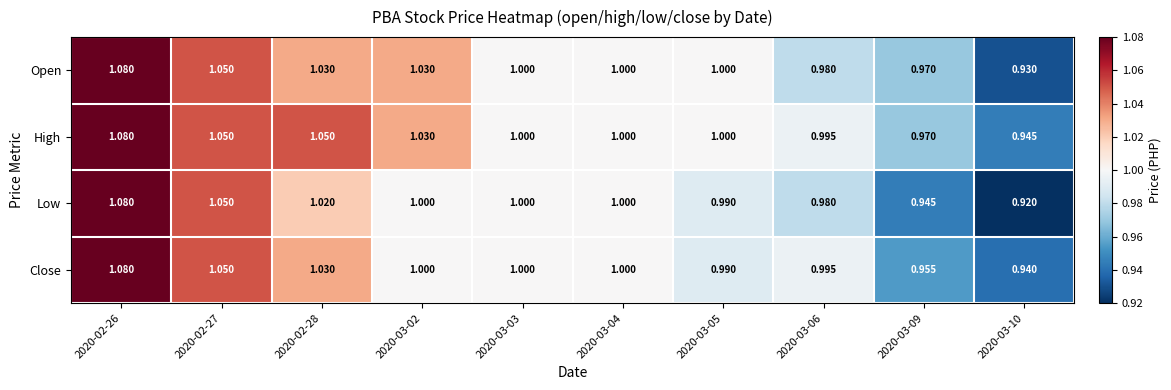

Is the value of Open at 2020-03-02 greater than the value of High at 2020-03-03?

Yes